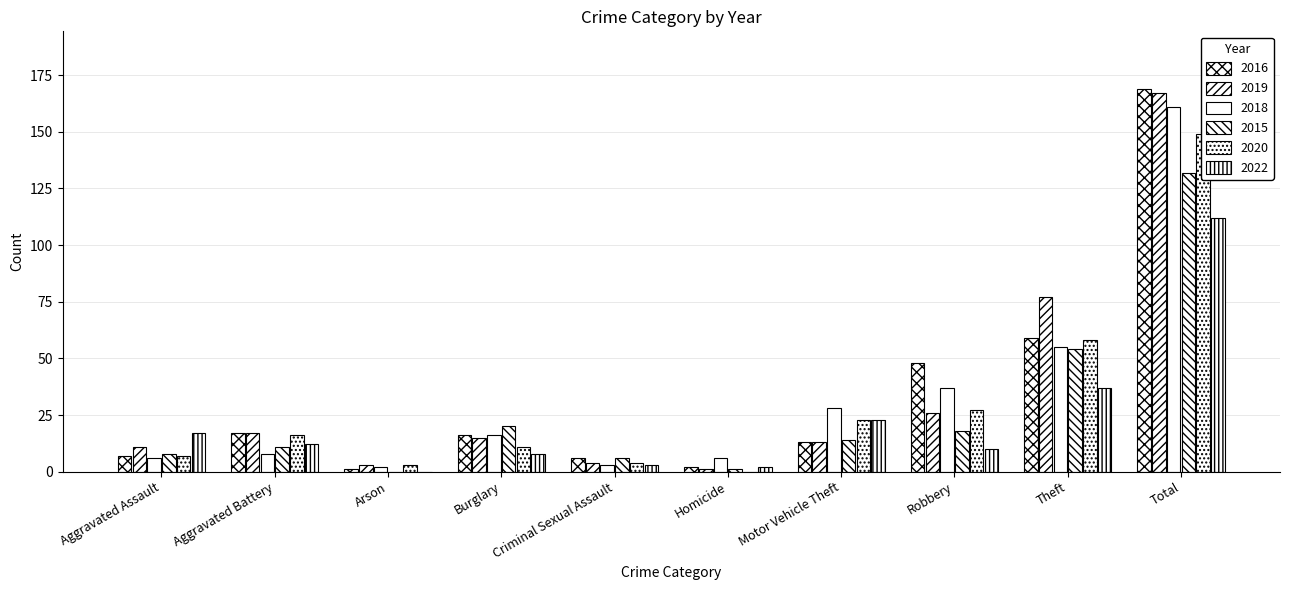

Which series changed the most between Aggravated Assault and Robbery?

2016